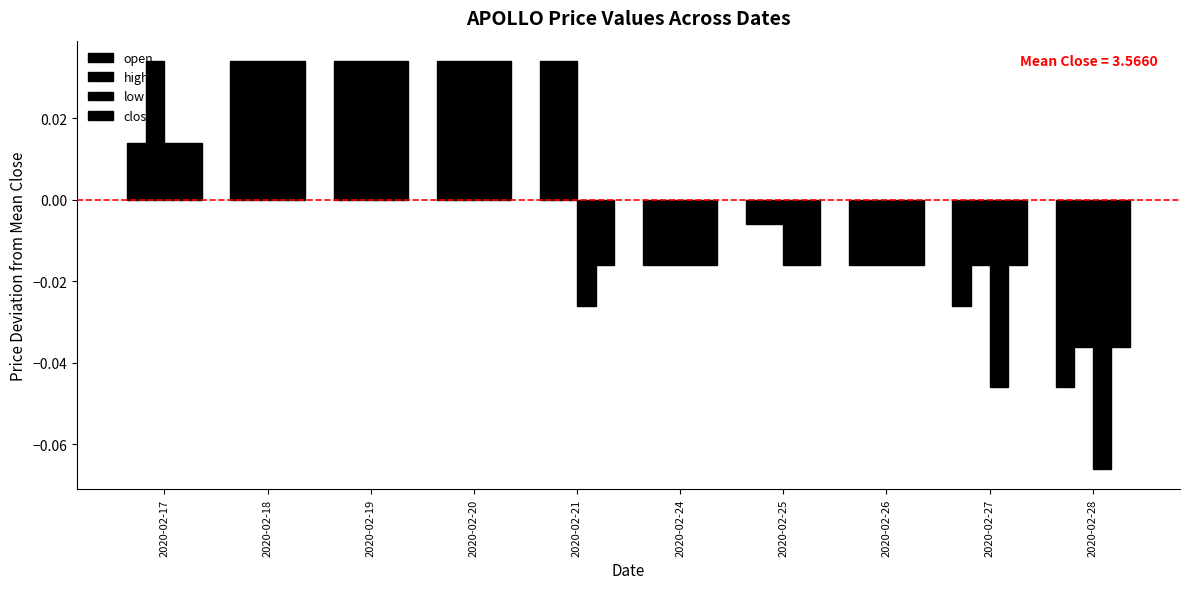

List the labels in order of open value, largest first.

2020-02-18, 2020-02-19, 2020-02-20, 2020-02-21, 2020-02-17, 2020-02-25, 2020-02-24, 2020-02-26, 2020-02-27, 2020-02-28